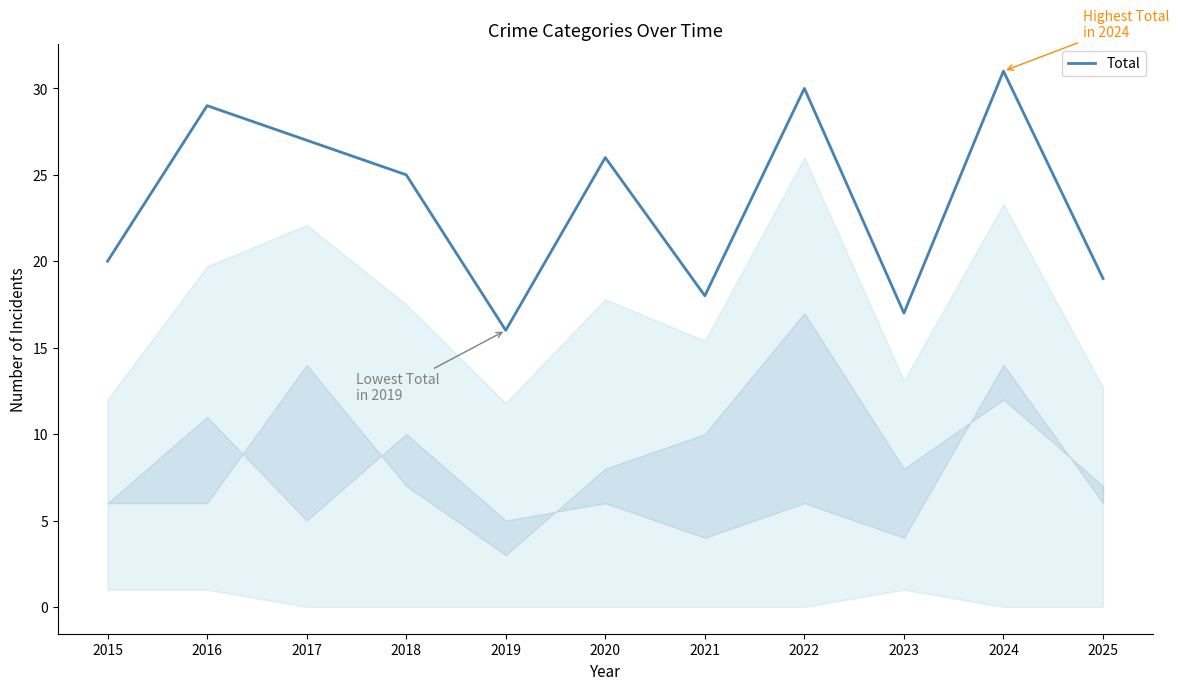

How many lines are shown in the chart?

1